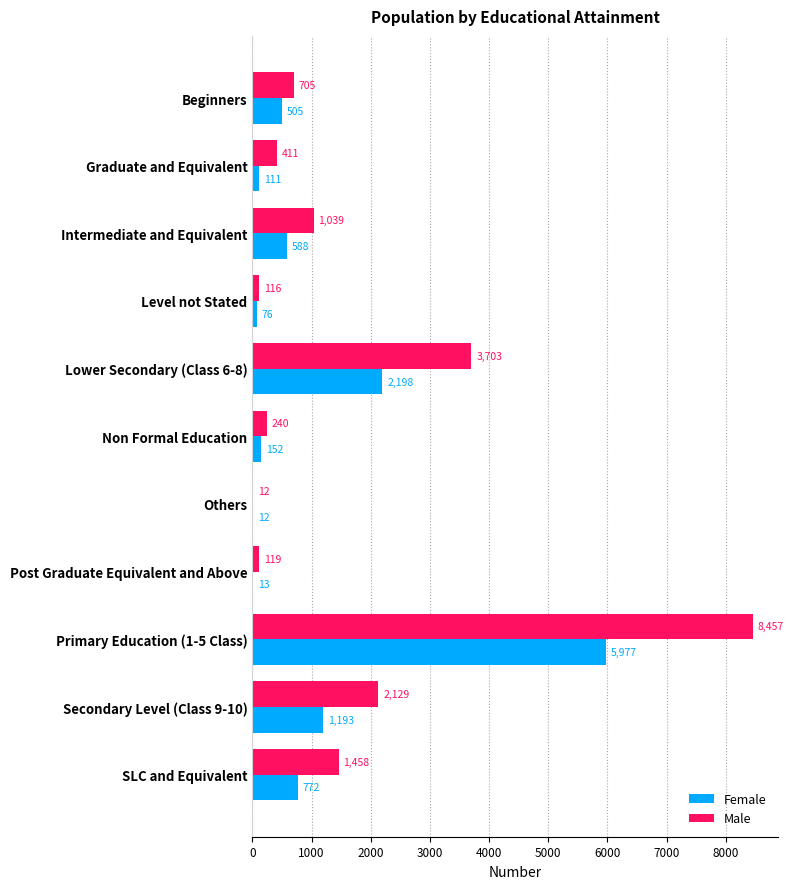

At which category is the sum across all series the highest?

Primary Education (1-5 Class)